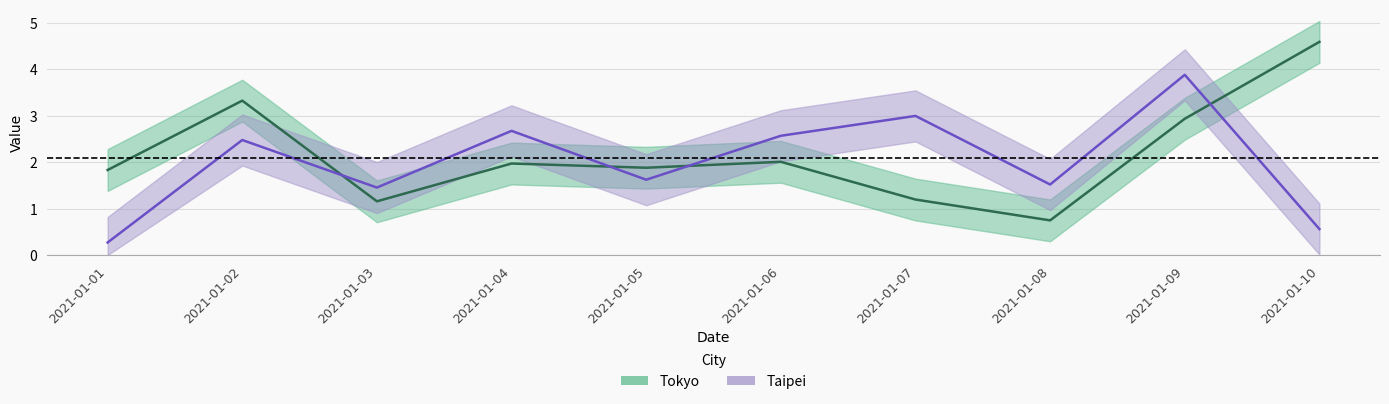

What is the lowest value of the Tokyo series?

0.7